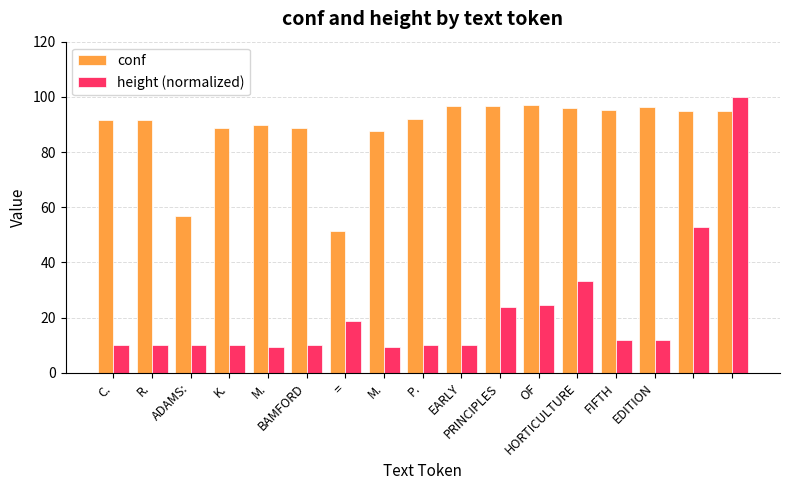

What is the minimum value shown in the chart?

9.4